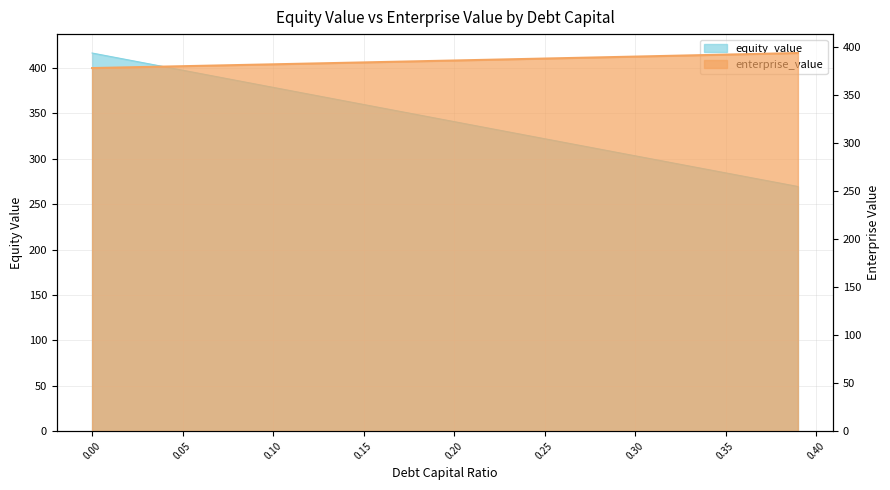

What is the label of the 16th point from the right?

0.24